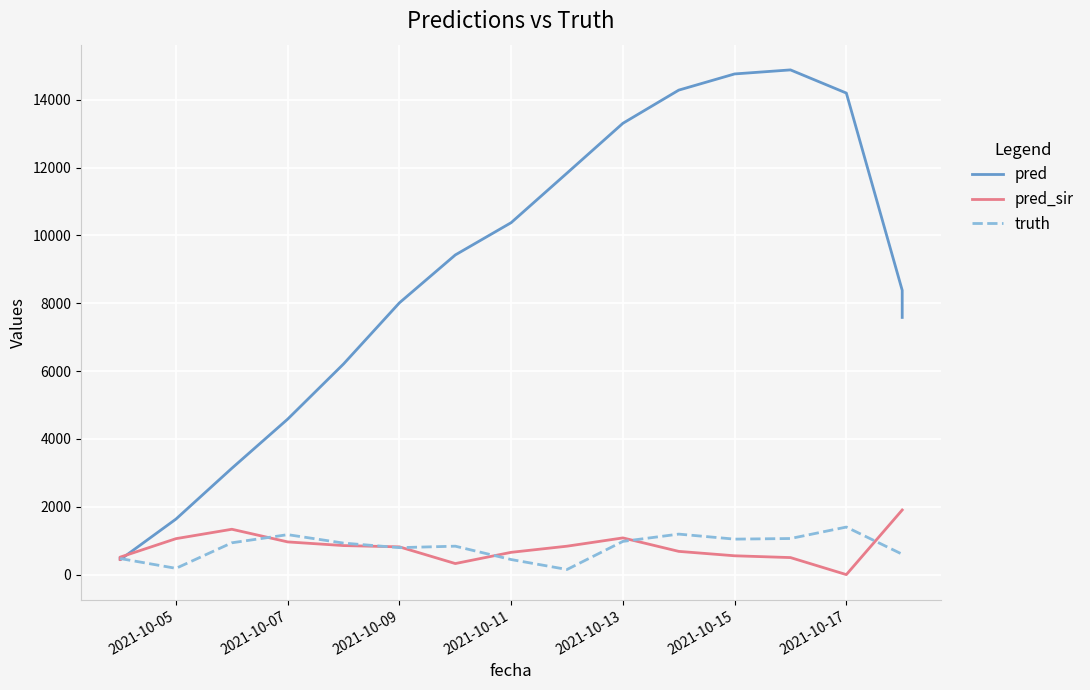

Which series changed the most between 2021-10-05 and 12?

pred